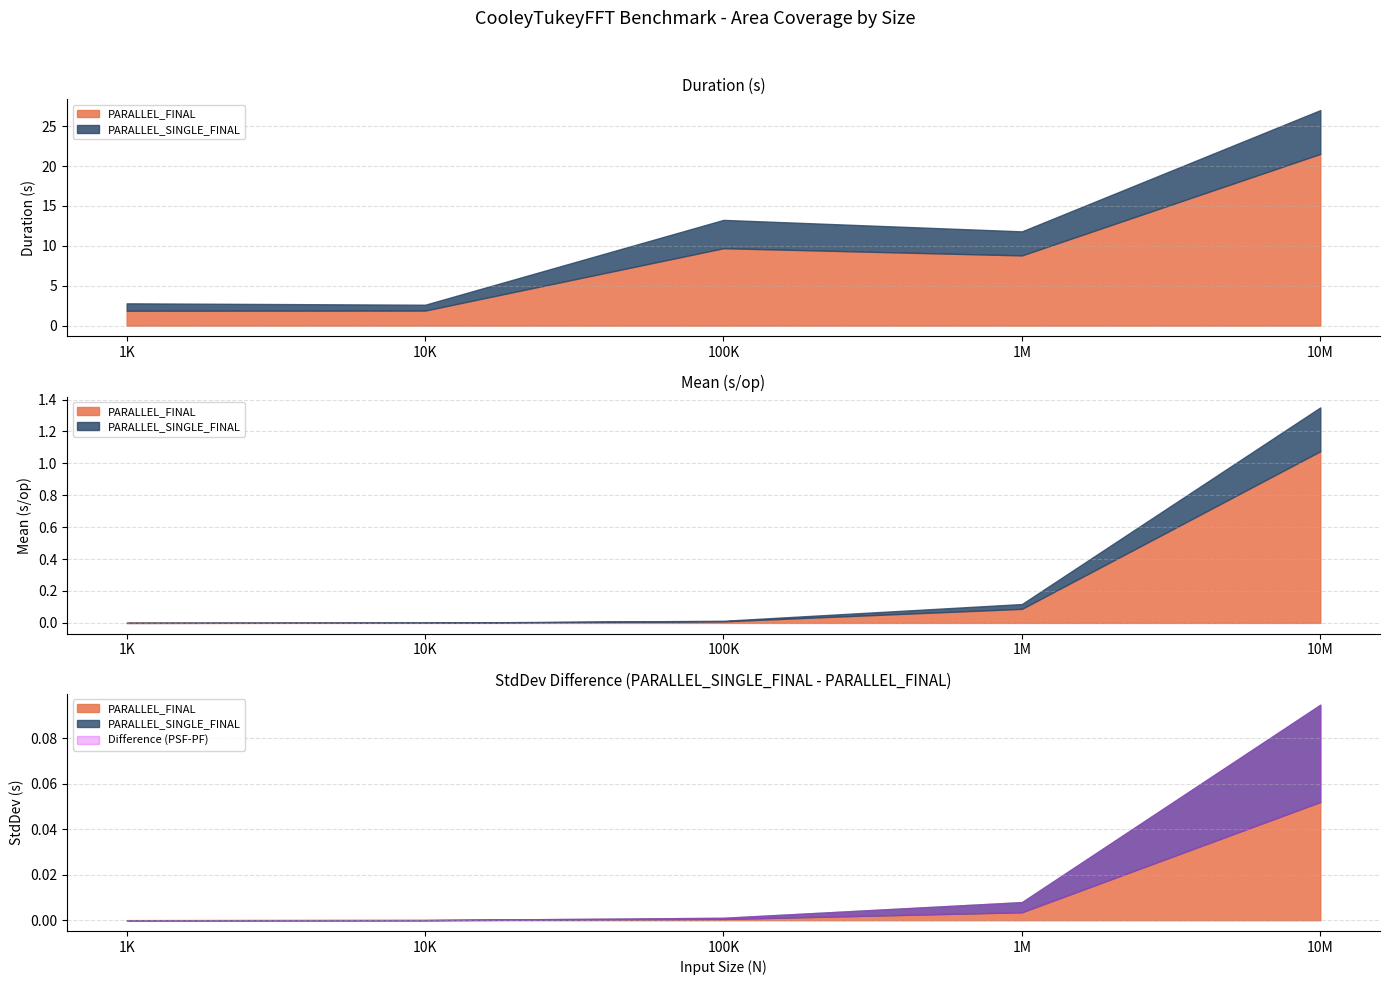

The value of Duration at 1000000 is 8.8. True or false?

True